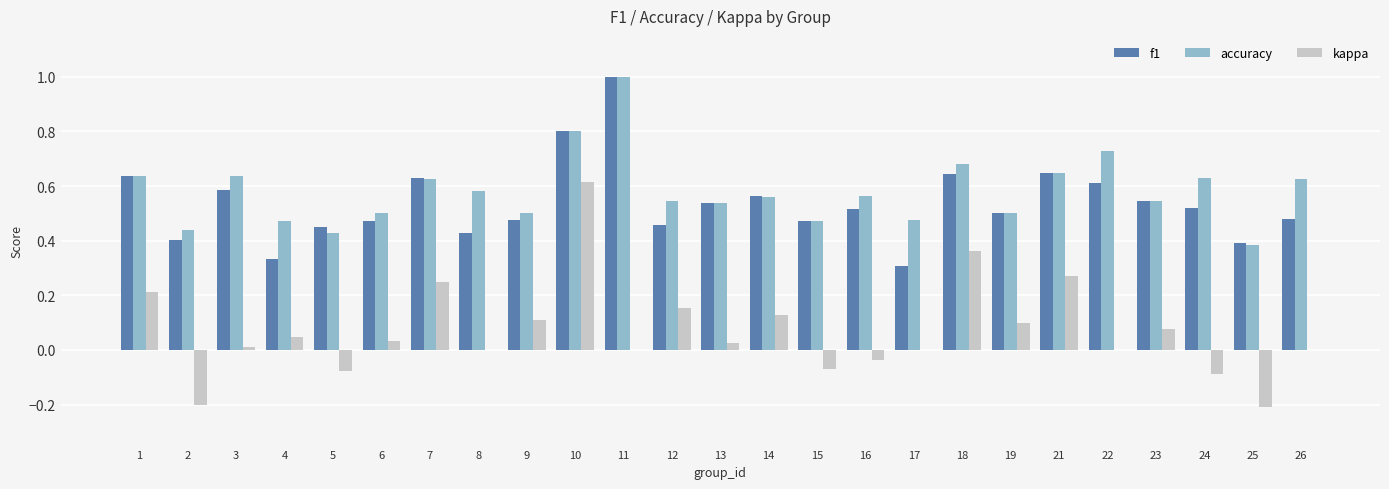

Are the bars grouped side by side (vs. stacked)?

Yes